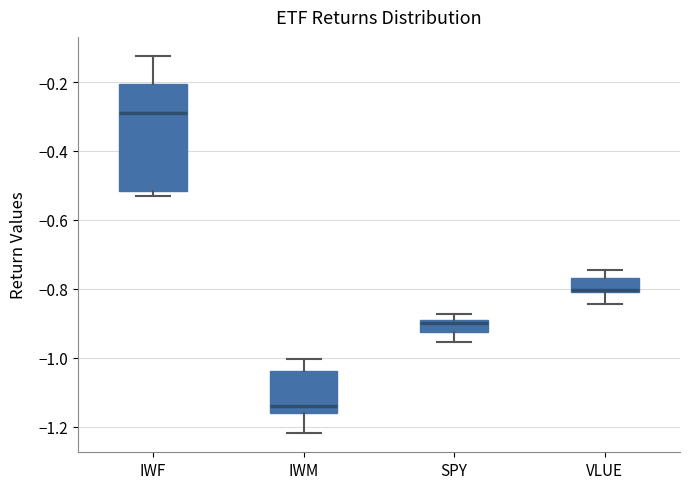

Reading left to right, transcribe this box plot: for each box, give where its median line is, the range the box spans, and where its two whiskers end, as read against the y-axis. The values are not printed on the chart, so give them approximately, as read against the axis.

IWF: median -0.30, box -0.52 to -0.20, whiskers -0.54 to -0.12
IWM: median -1.14, box -1.16 to -1.04, whiskers -1.22 to -1.00
SPY: median -0.90 (just below the box's upper edge), box -0.92 to -0.90, whiskers -0.96 to -0.88
VLUE: median -0.80 (just above the box's lower edge), box -0.80 to -0.76, whiskers -0.84 to -0.74